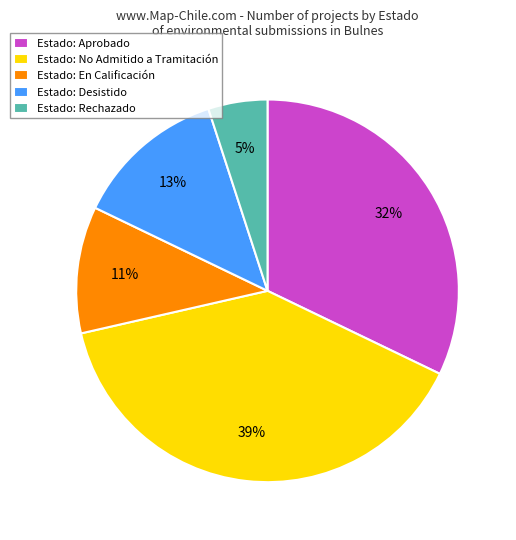

Which slice is the largest?

Estado: No Admitido a Tramitación